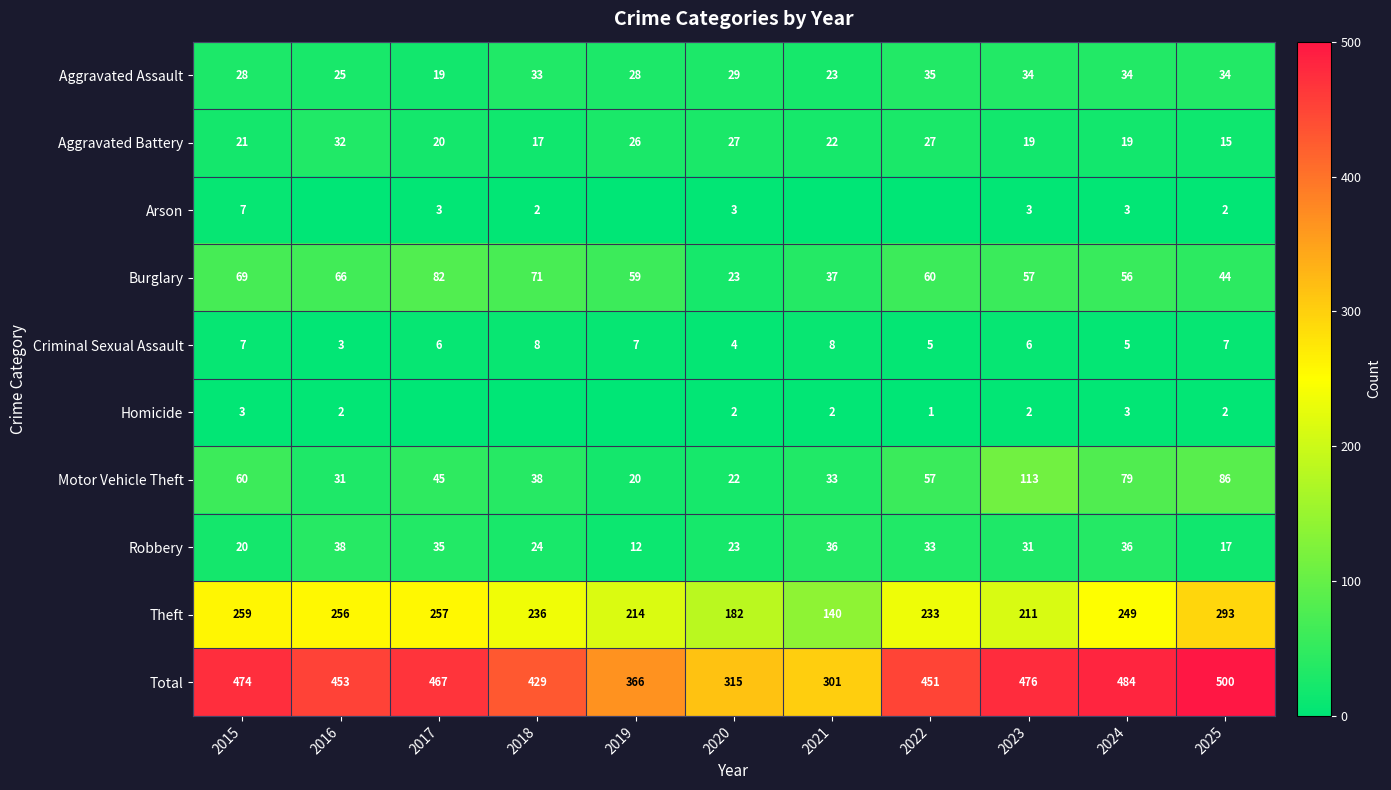

At which label is Total closest to 400?

2018